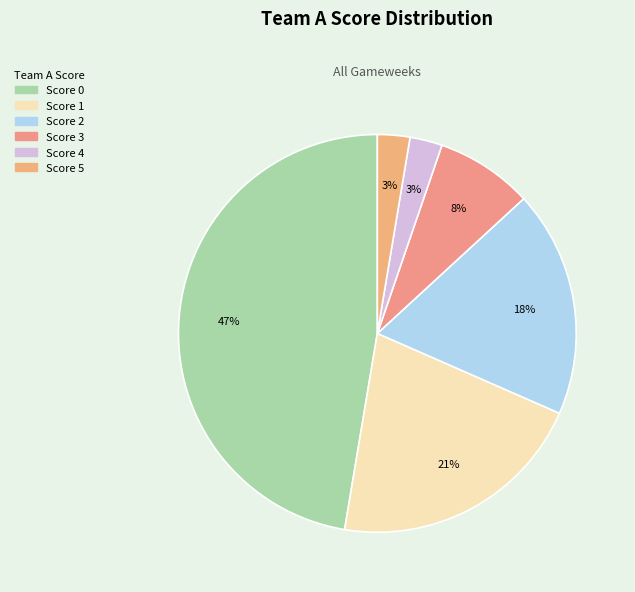

Is there a majority slice in this chart?

No